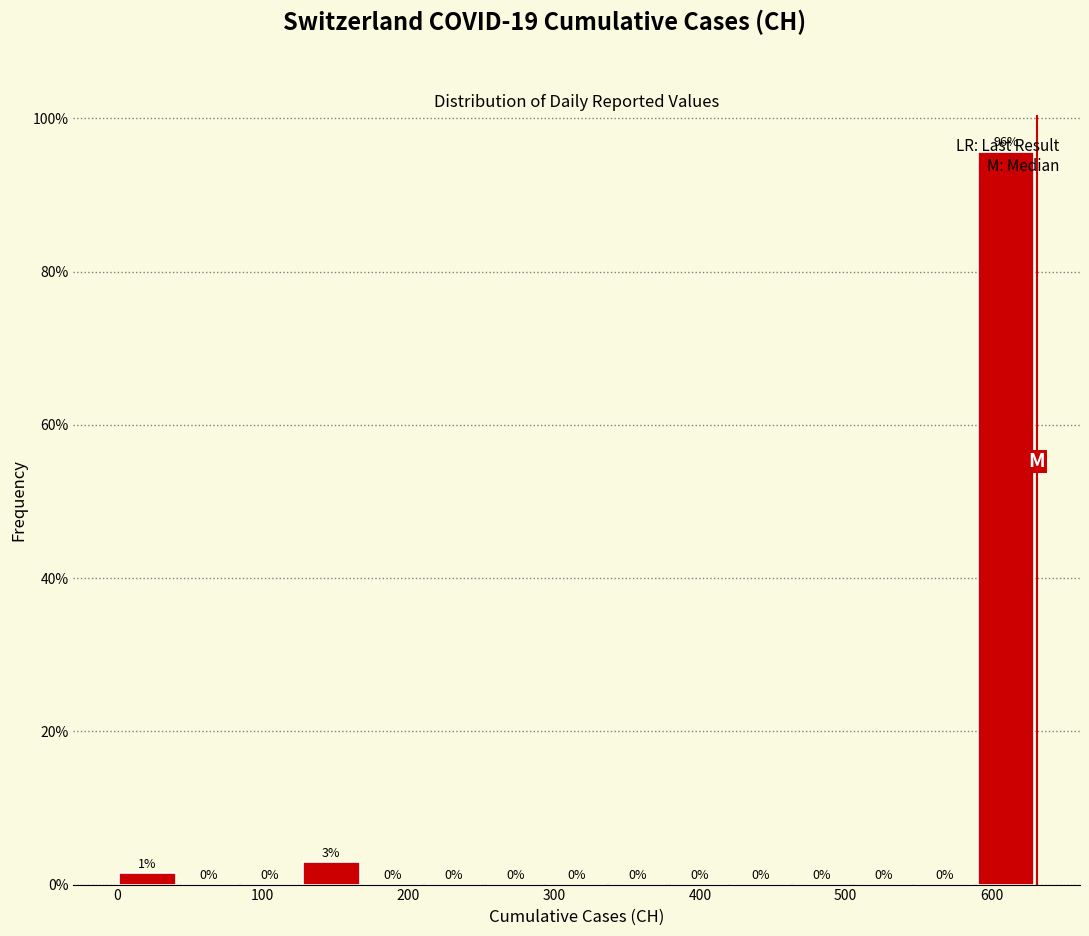

Which range on the x-axis has the tallest bar?

590 to 630